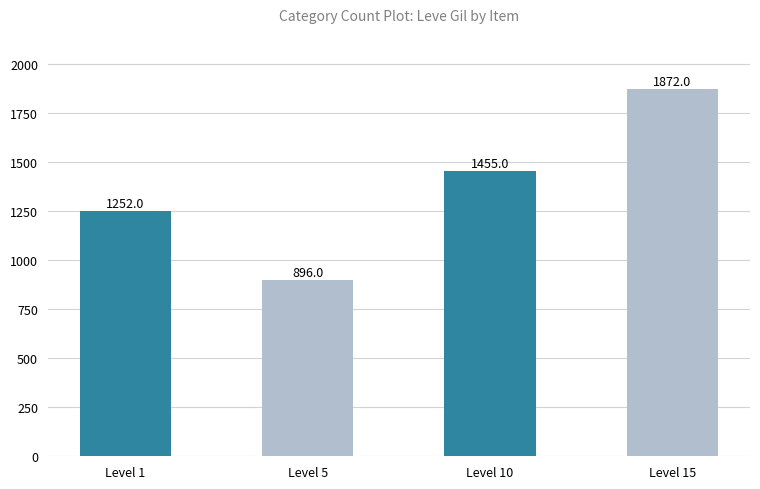

Reading right to left, list all the values displayed in this chart.

Level 15=1872	Level 10=1455	Level 5=896	Level 1=1252